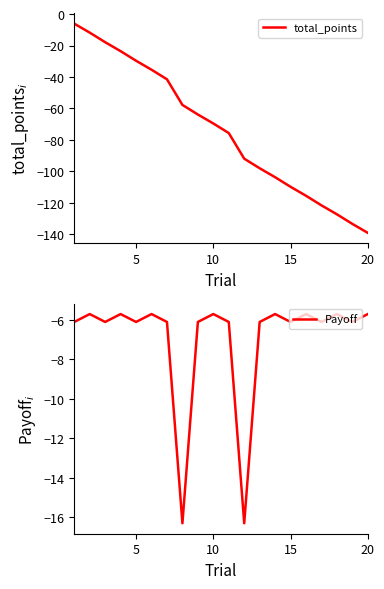

What is the maximum value for total_points?

-6.1